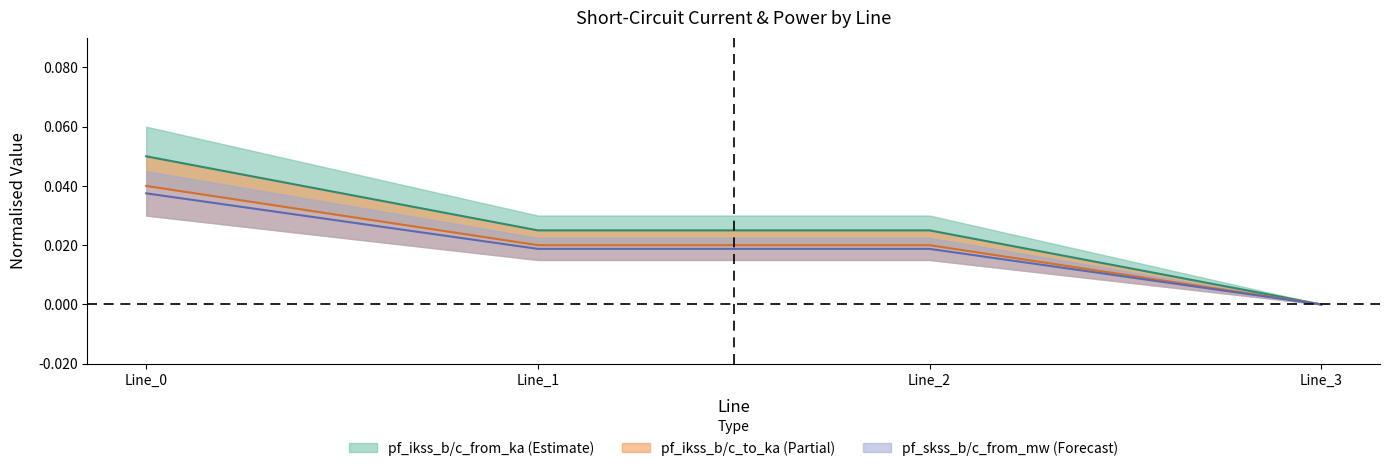

Is it true that pf_ikss_c_from_ka equals -0.0 at Line_3?

False